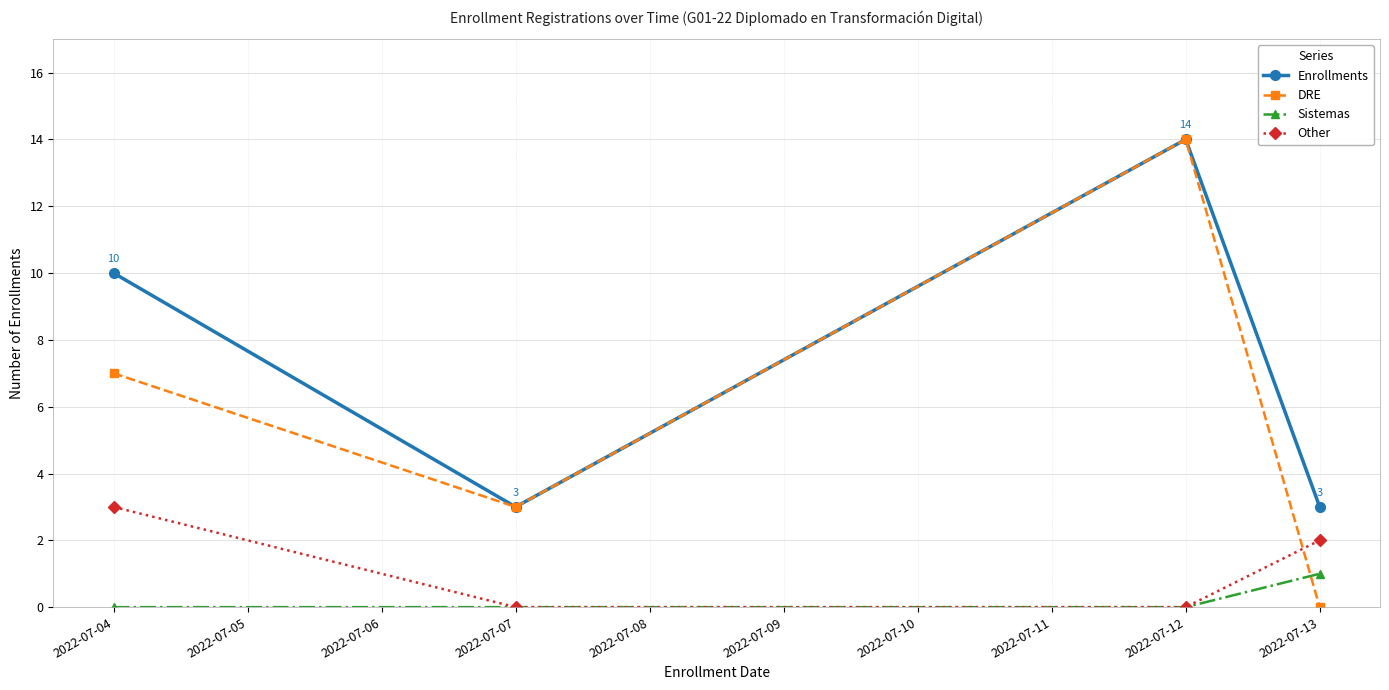

Where do Sistemas and DRE first cross each other?

2022-07-12 and 2022-07-13